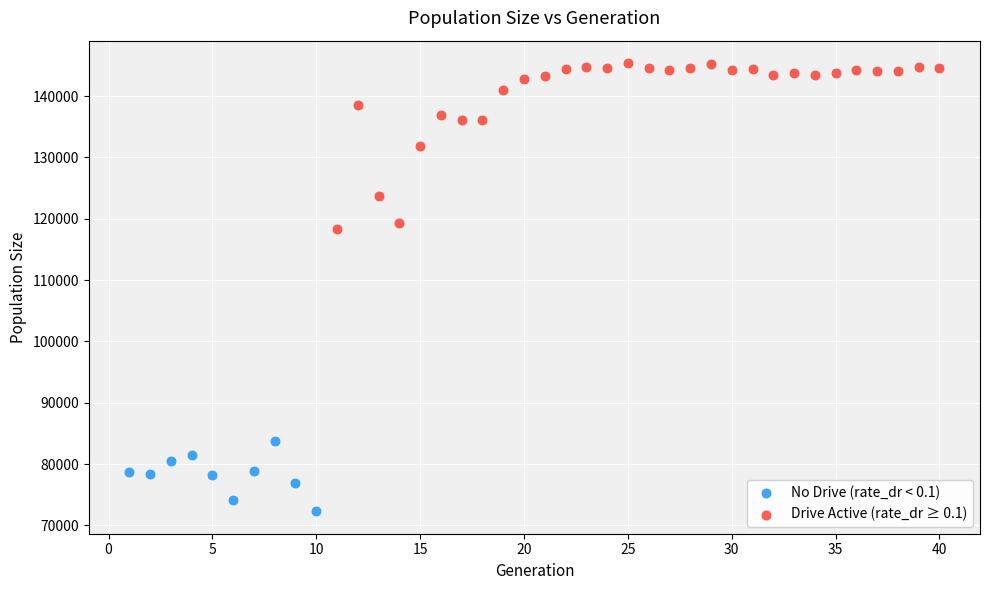

Which series contains the lowest Y value?

No Drive (rate_dr < 0.1)